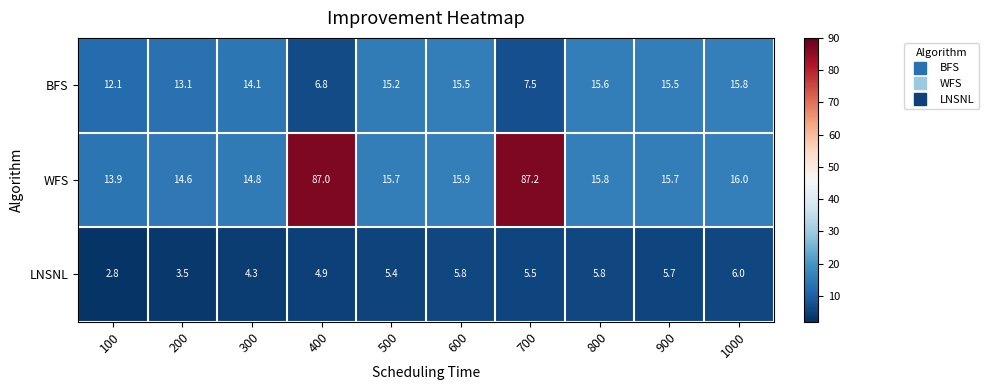

What is the minimum value for LNSNL?

2.8